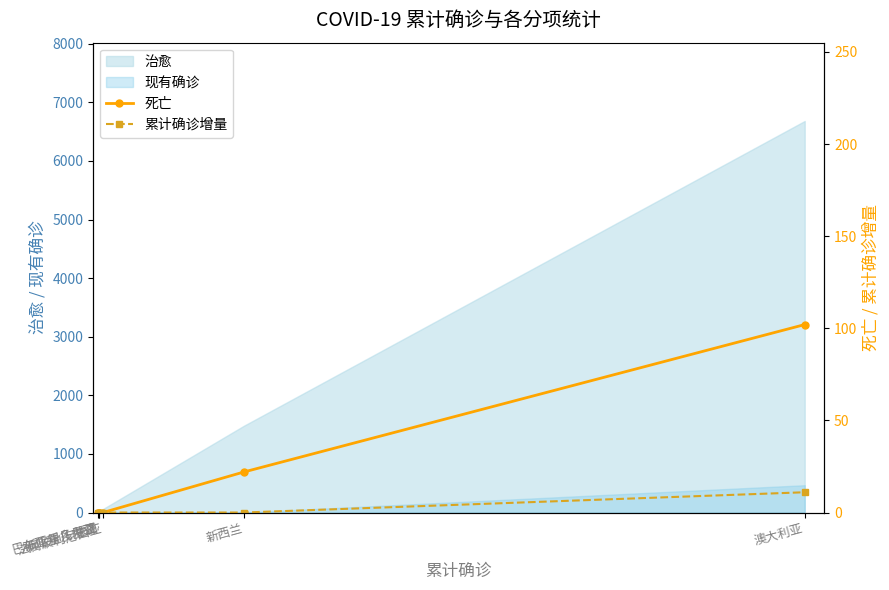

Reading left to right, transcribe all the data shown in this chart.

死亡: 0	0	0	0	22	102
累计确诊增量: 0	0	0	0	0	11